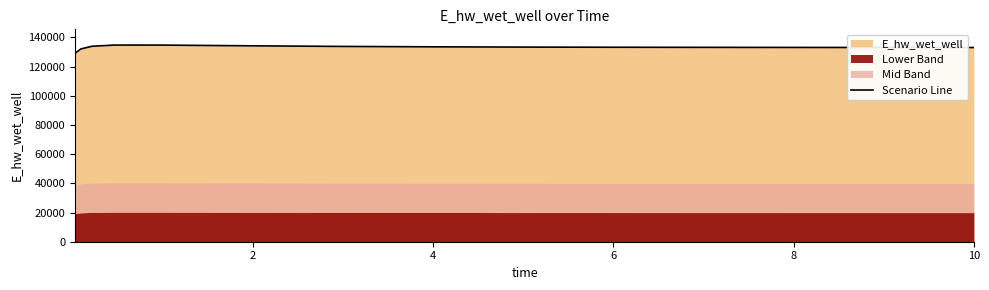

What is the lowest value of the Scenario Line series?

129108.6